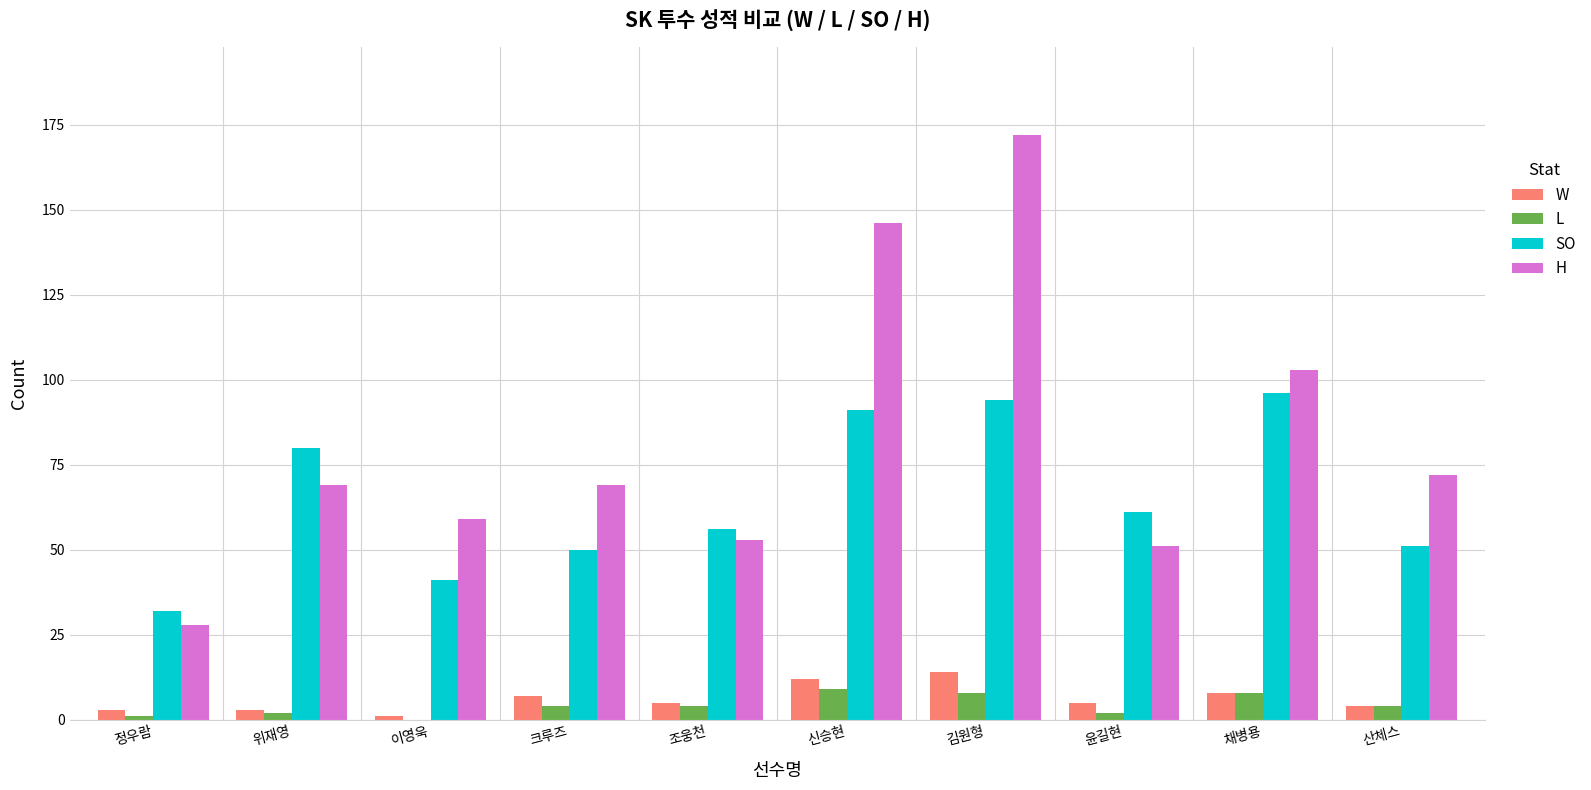

Is the value of H at 이영욱 greater than the value of W at 조웅천?

Yes